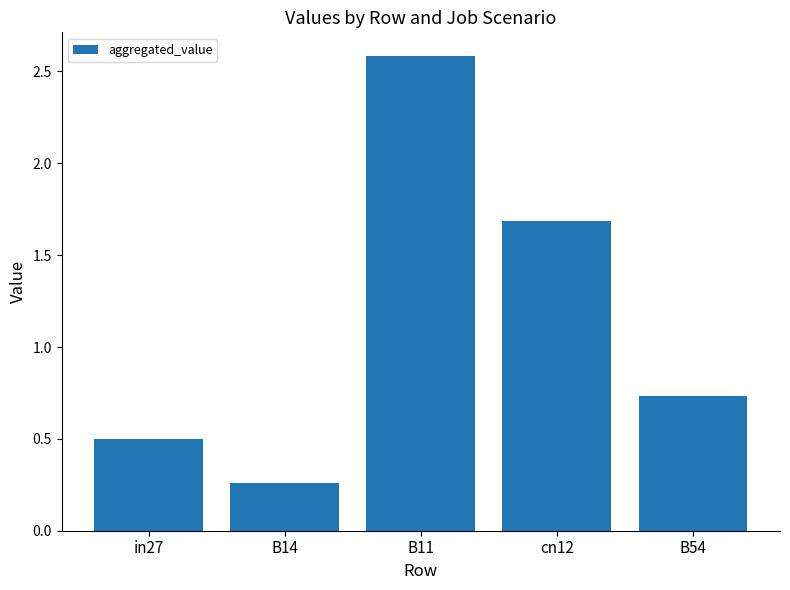

What is the change in value from in27 to cn12?

+1.2